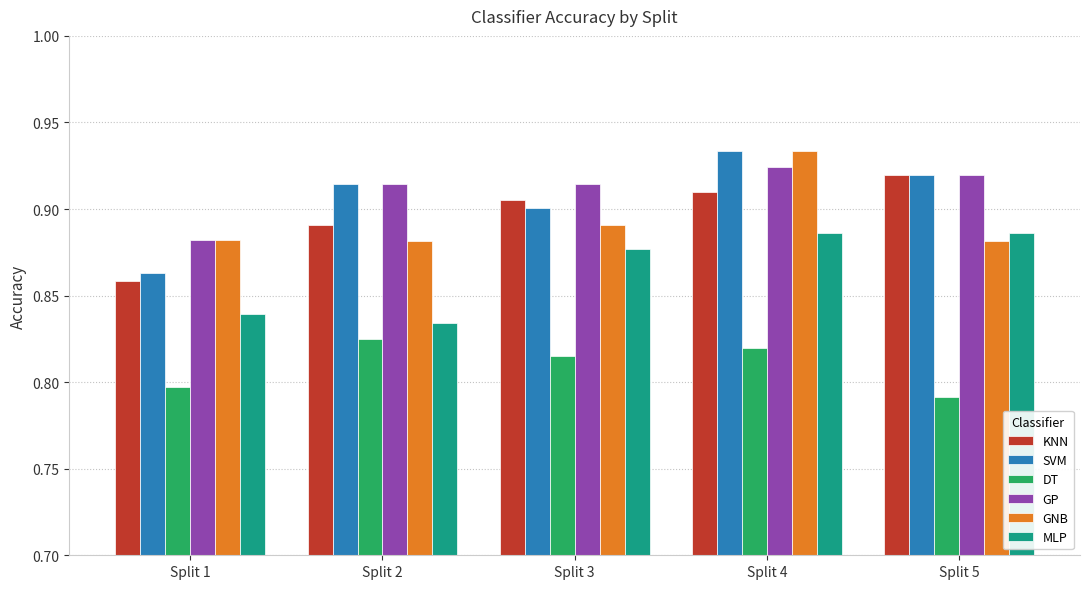

At which label does GP reach its peak?

Split 4